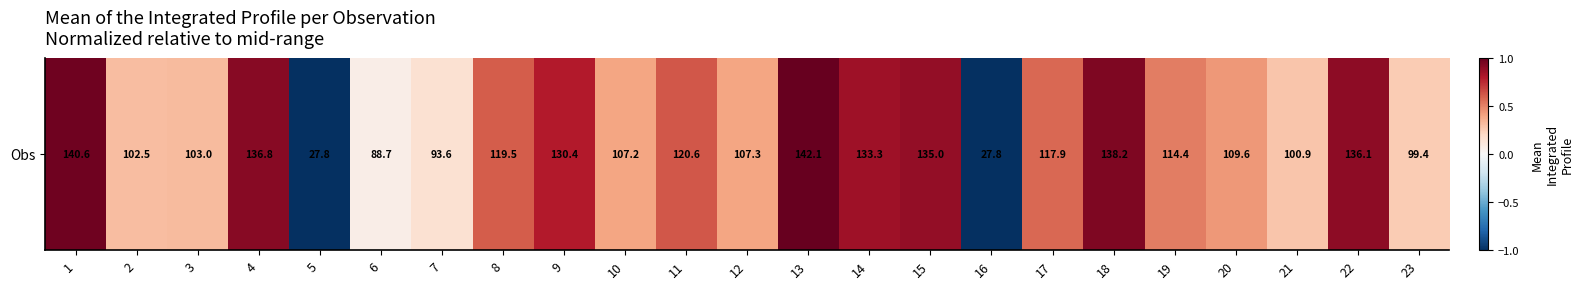

How many data points does each series have?

23